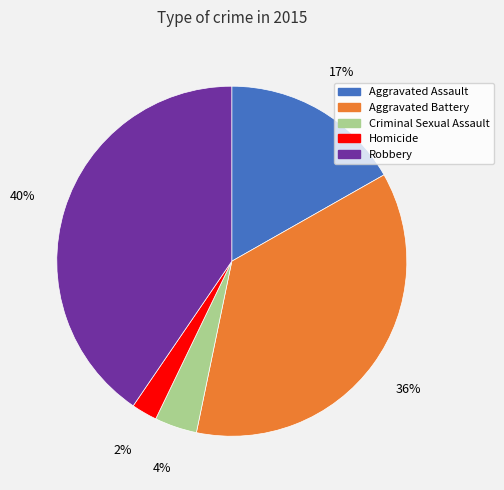

Does any single category account for the majority?

No